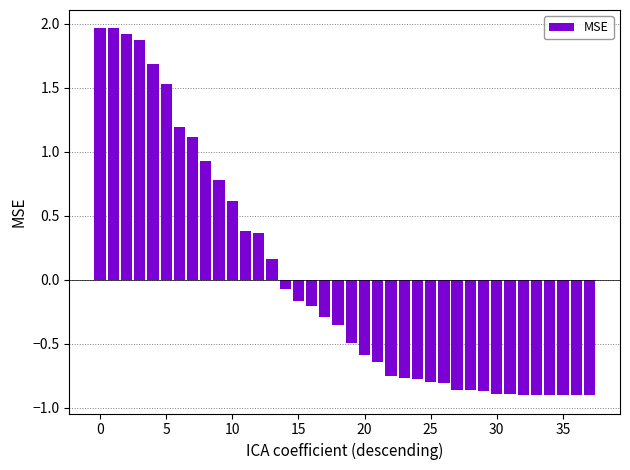

What is the difference between the maximum and minimum values?

2.9